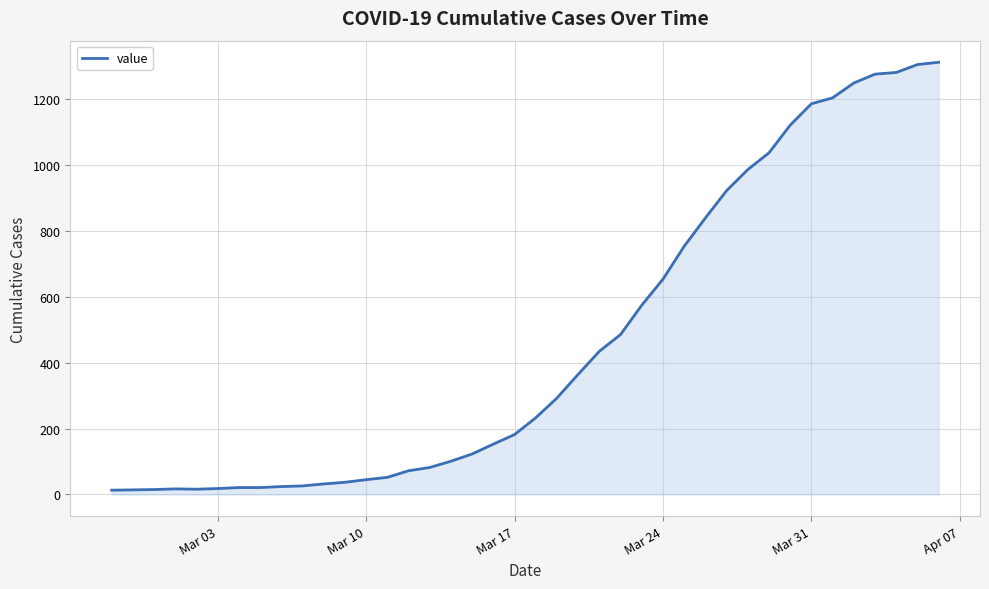

How many values are below 233?

20